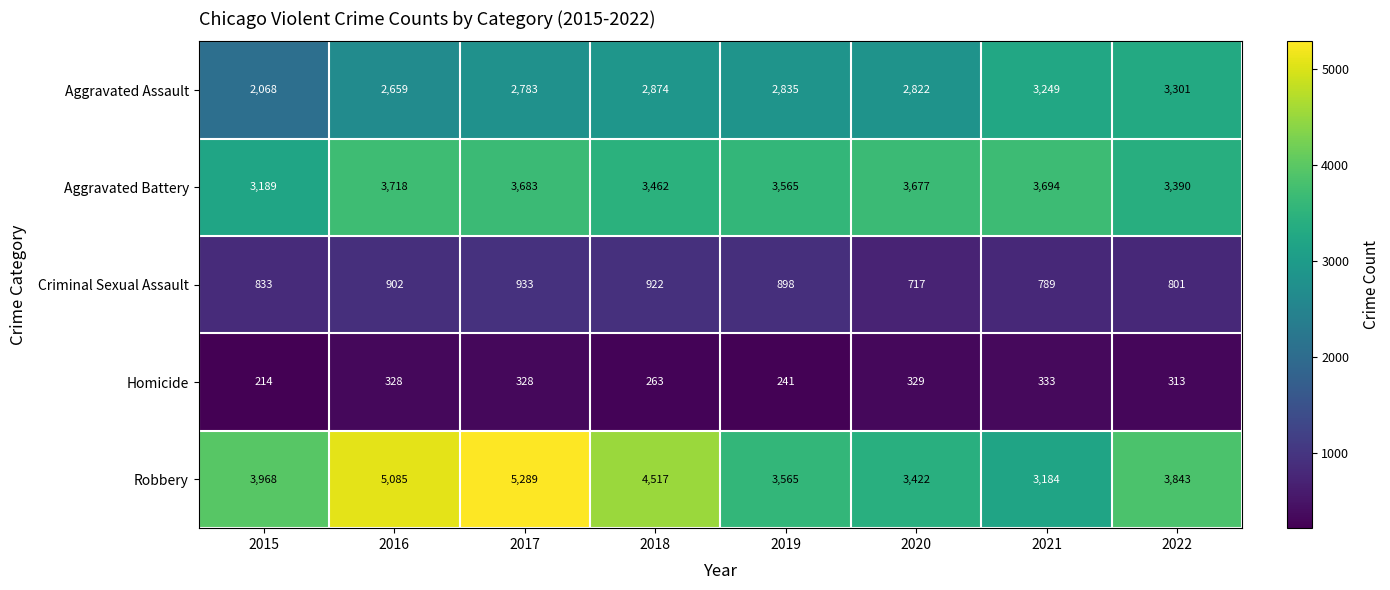

What is the difference between the highest and lowest values at 2018?

4254